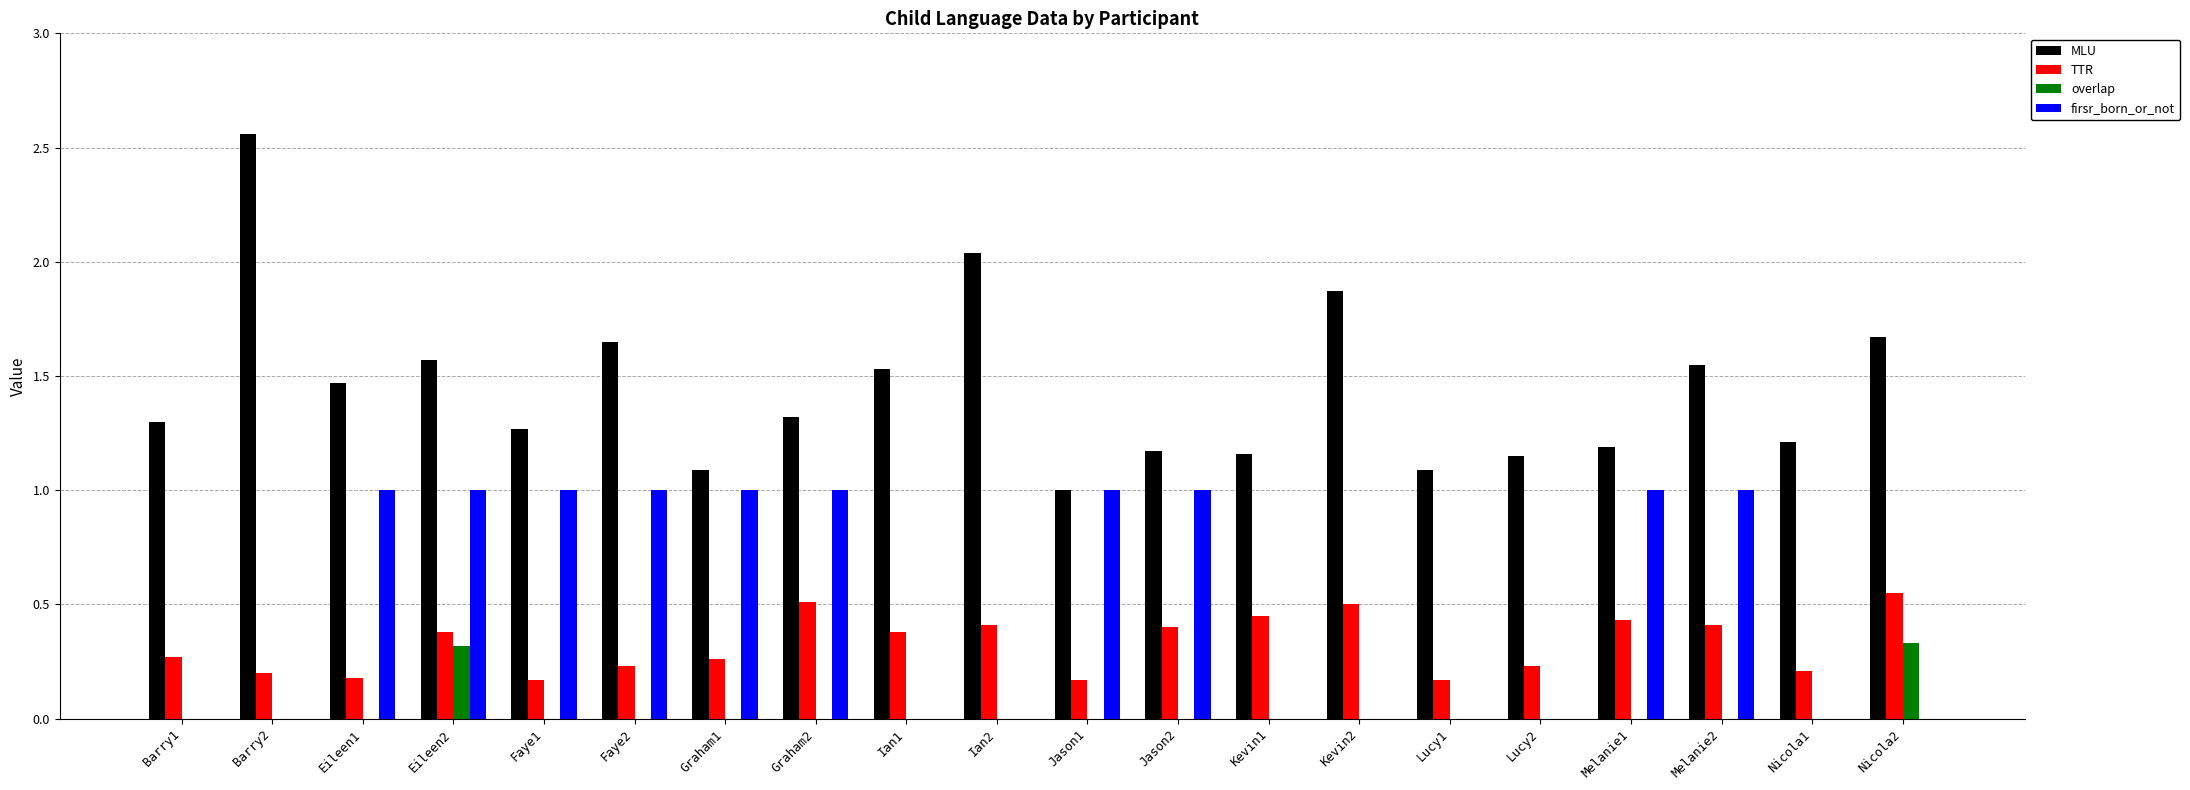

Are the bars horizontal?

No